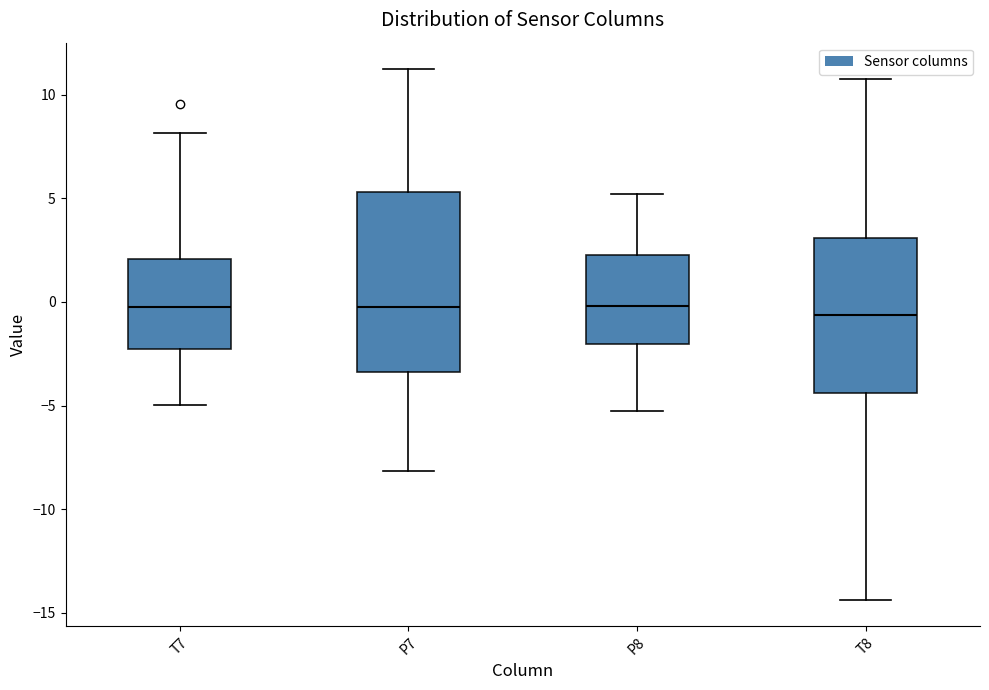

Reading left to right, read every box against the y-axis: the position of its median line, the range the box covers, and the ends of its whiskers. The values are not printed on the chart, so give them approximately, as read against the axis.

T7: median -0.5, box -2.5 to 2.0, whiskers -5.0 to 8.0
P7: median 0.0, box -3.5 to 5.5, whiskers -8.0 to 11.0
P8: median 0.0, box -2.0 to 2.5, whiskers -5.5 to 5.0
T8: median -0.5, box -4.5 to 3.0, whiskers -14.5 to 10.5